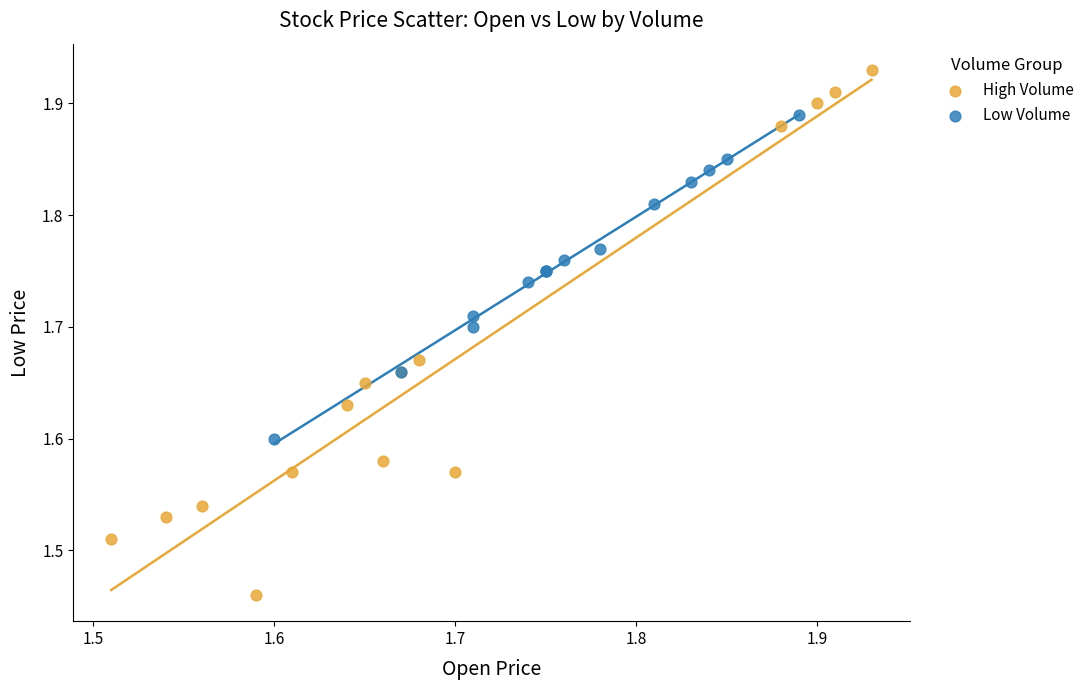

Which series contains the lowest Y value?

High Volume